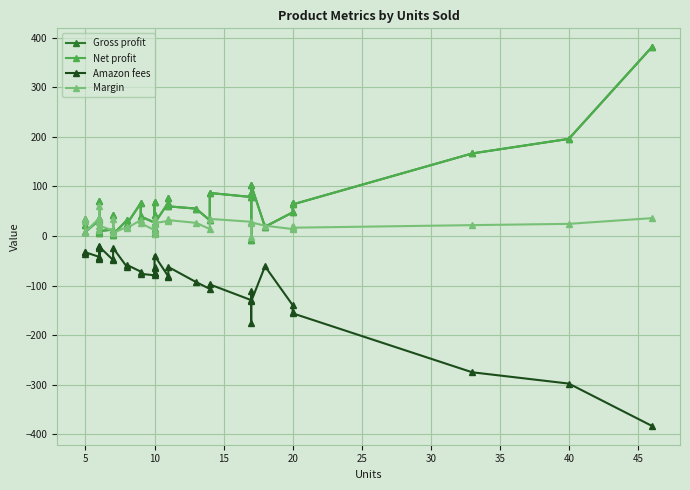

Which series has the widest spread of values?

Gross profit